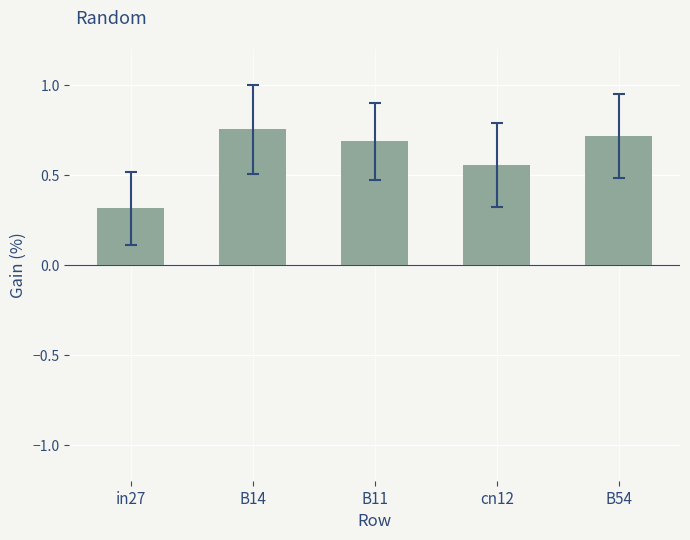

Are the bars grouped side by side (vs. stacked)?

No